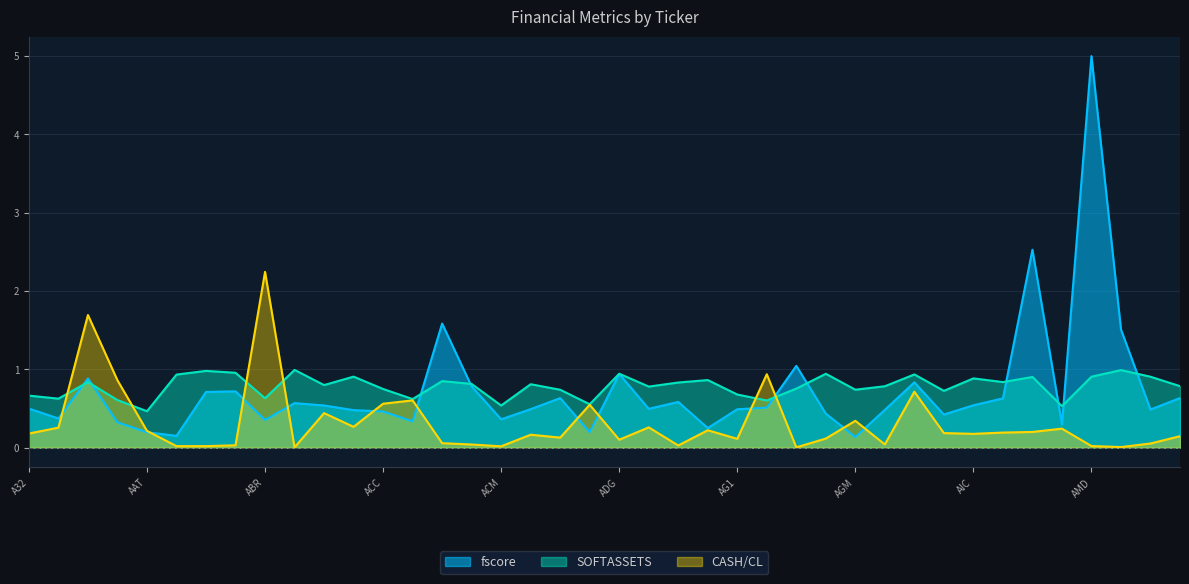

What is the difference between the maximum and minimum values in the CASH/CL series?

2.2